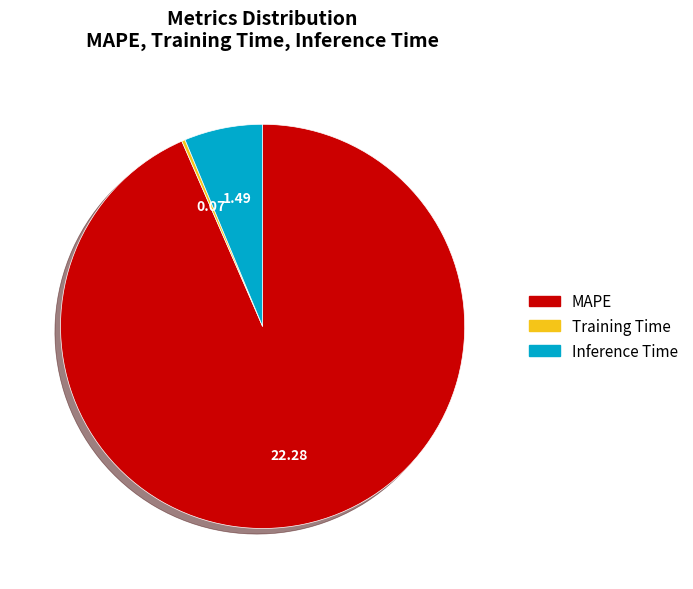

Which category accounts for the majority?

MAPE